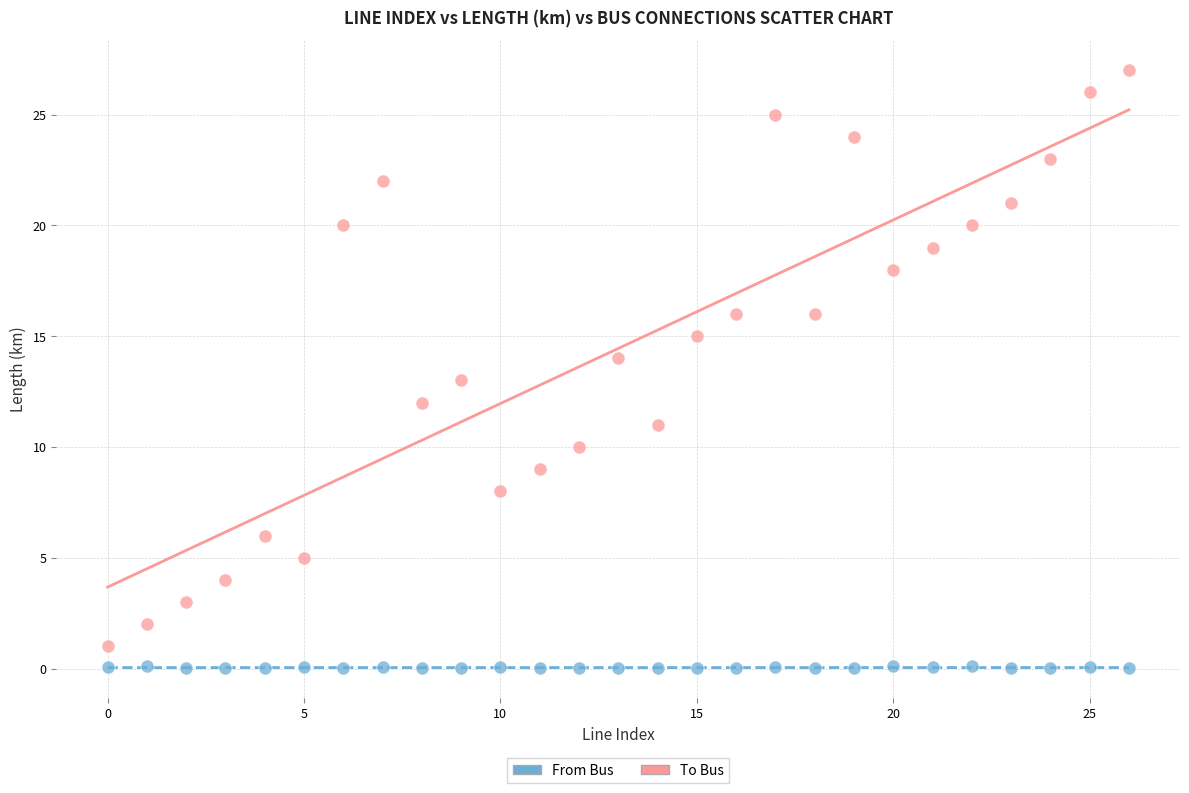

Which series has the widest spread of Y values?

To Bus